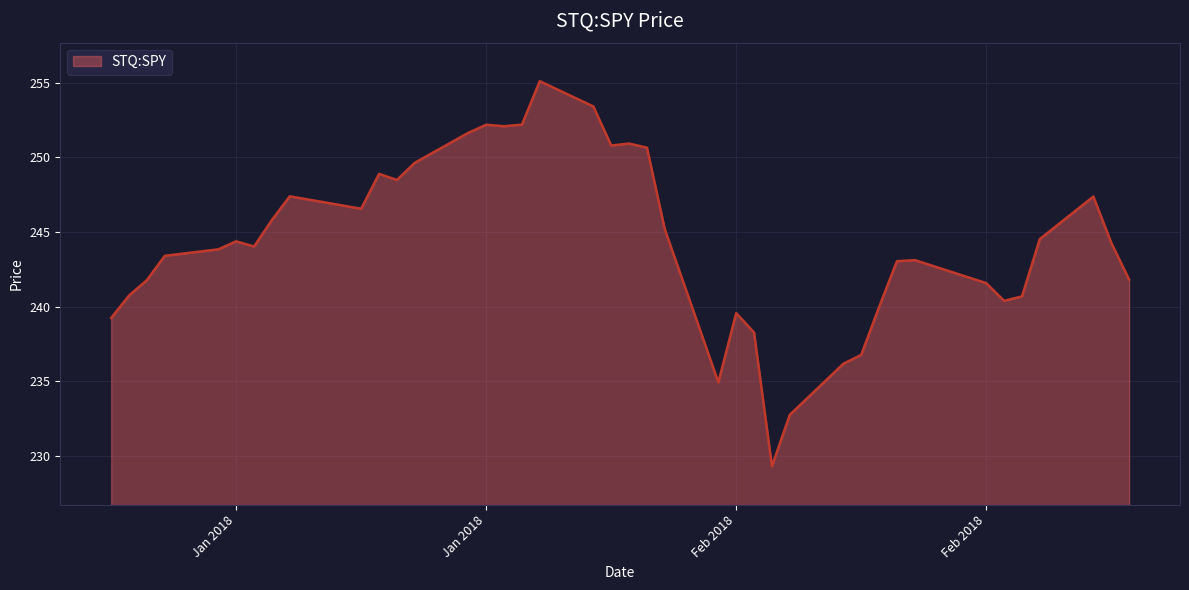

What is the greatest value displayed?

255.1